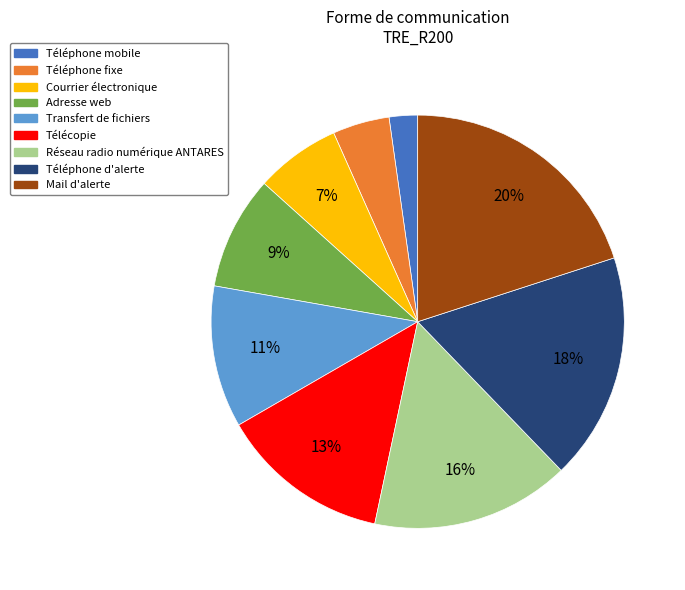

How many segments does this pie chart have?

9